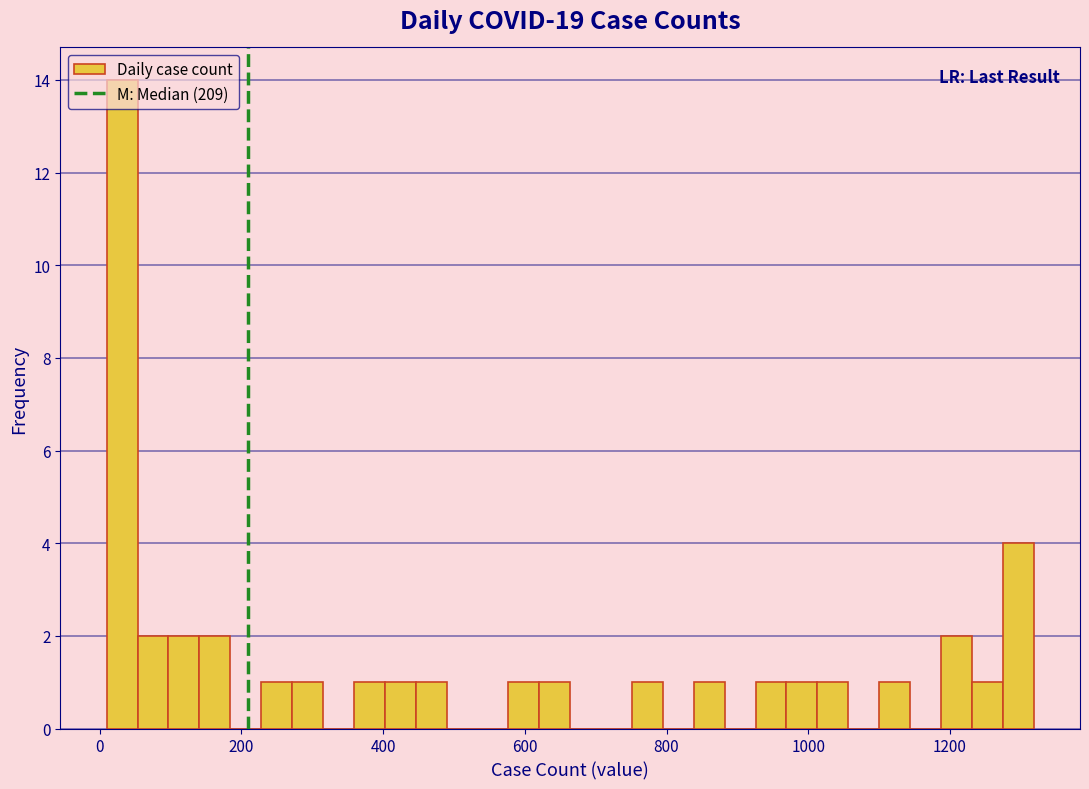

Read against the x-axis, roughly where is the centre of the tallest bar?

40